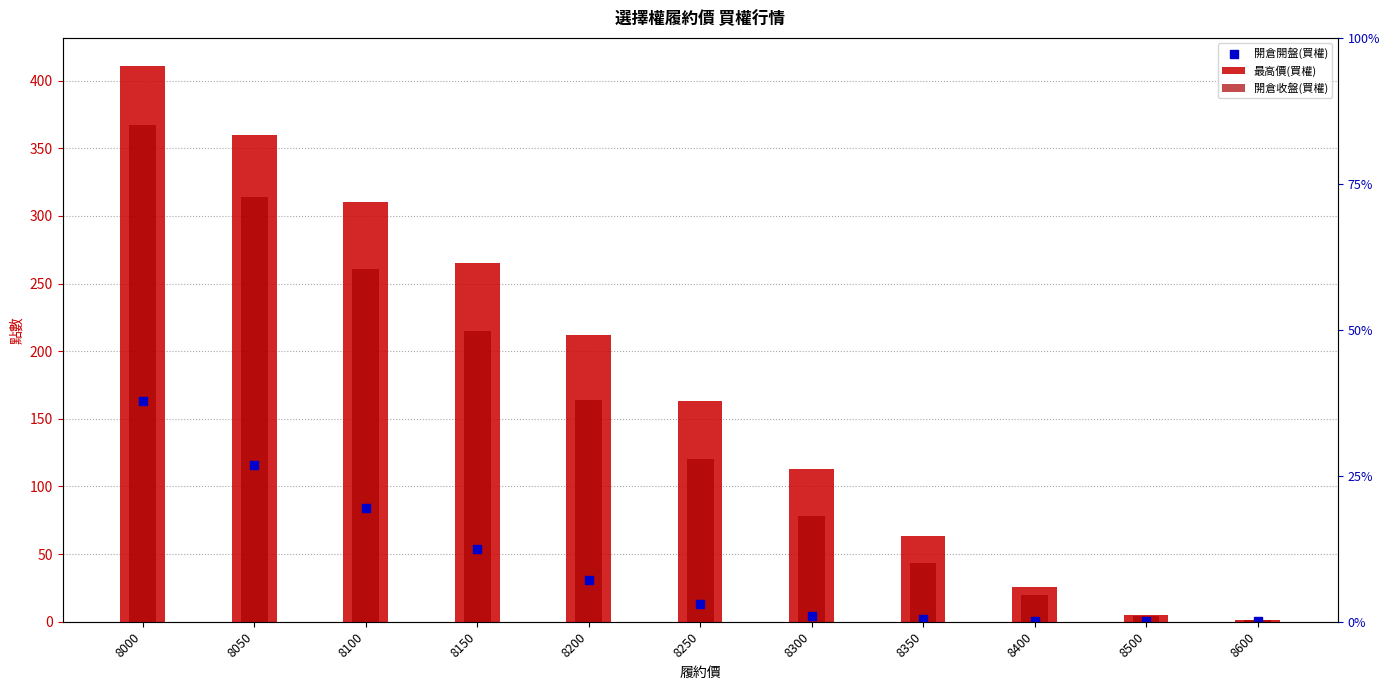

What are all the series names shown in the legend?

最高價(買權), 開倉收盤(買權), 開倉開盤(買權)